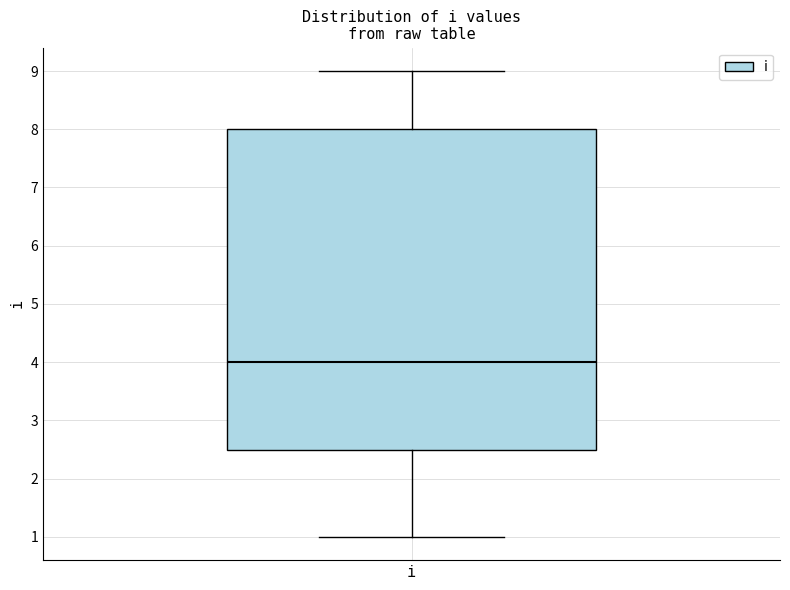

Where does the upper whisker of the box for i end on the y-axis? The values are not printed on the chart, so give them approximately, as read against the axis.

9.0